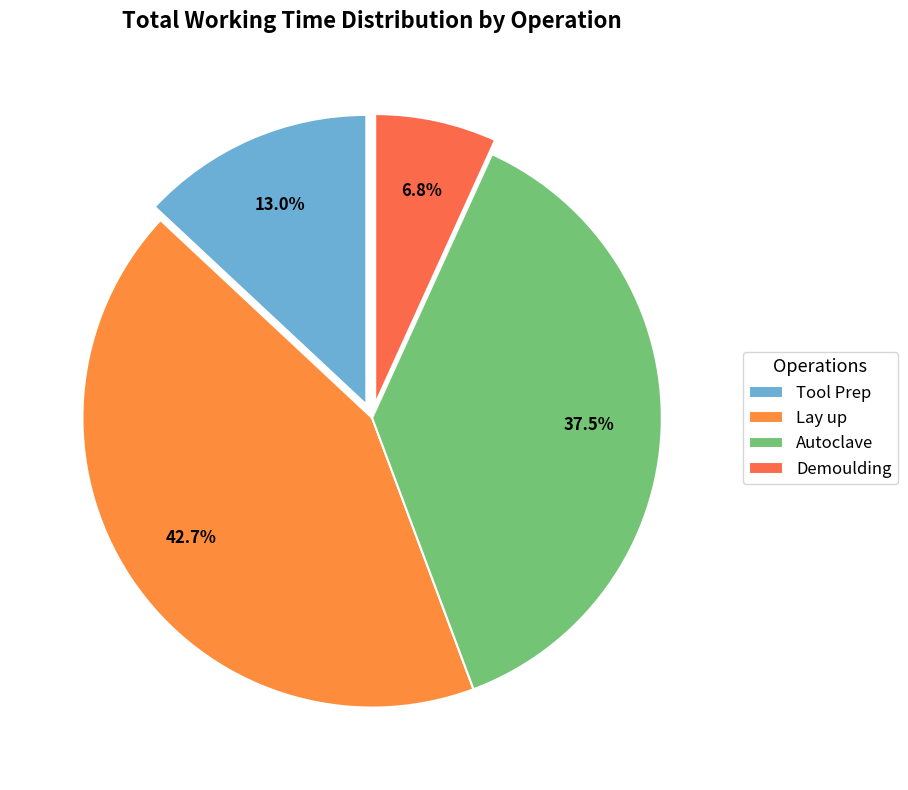

What is the change in value from Autoclave to Demoulding?

-50